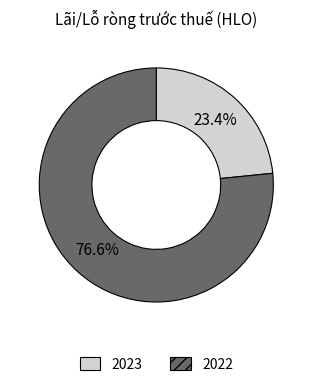

Does 2022 account for over 50% of the chart?

Yes